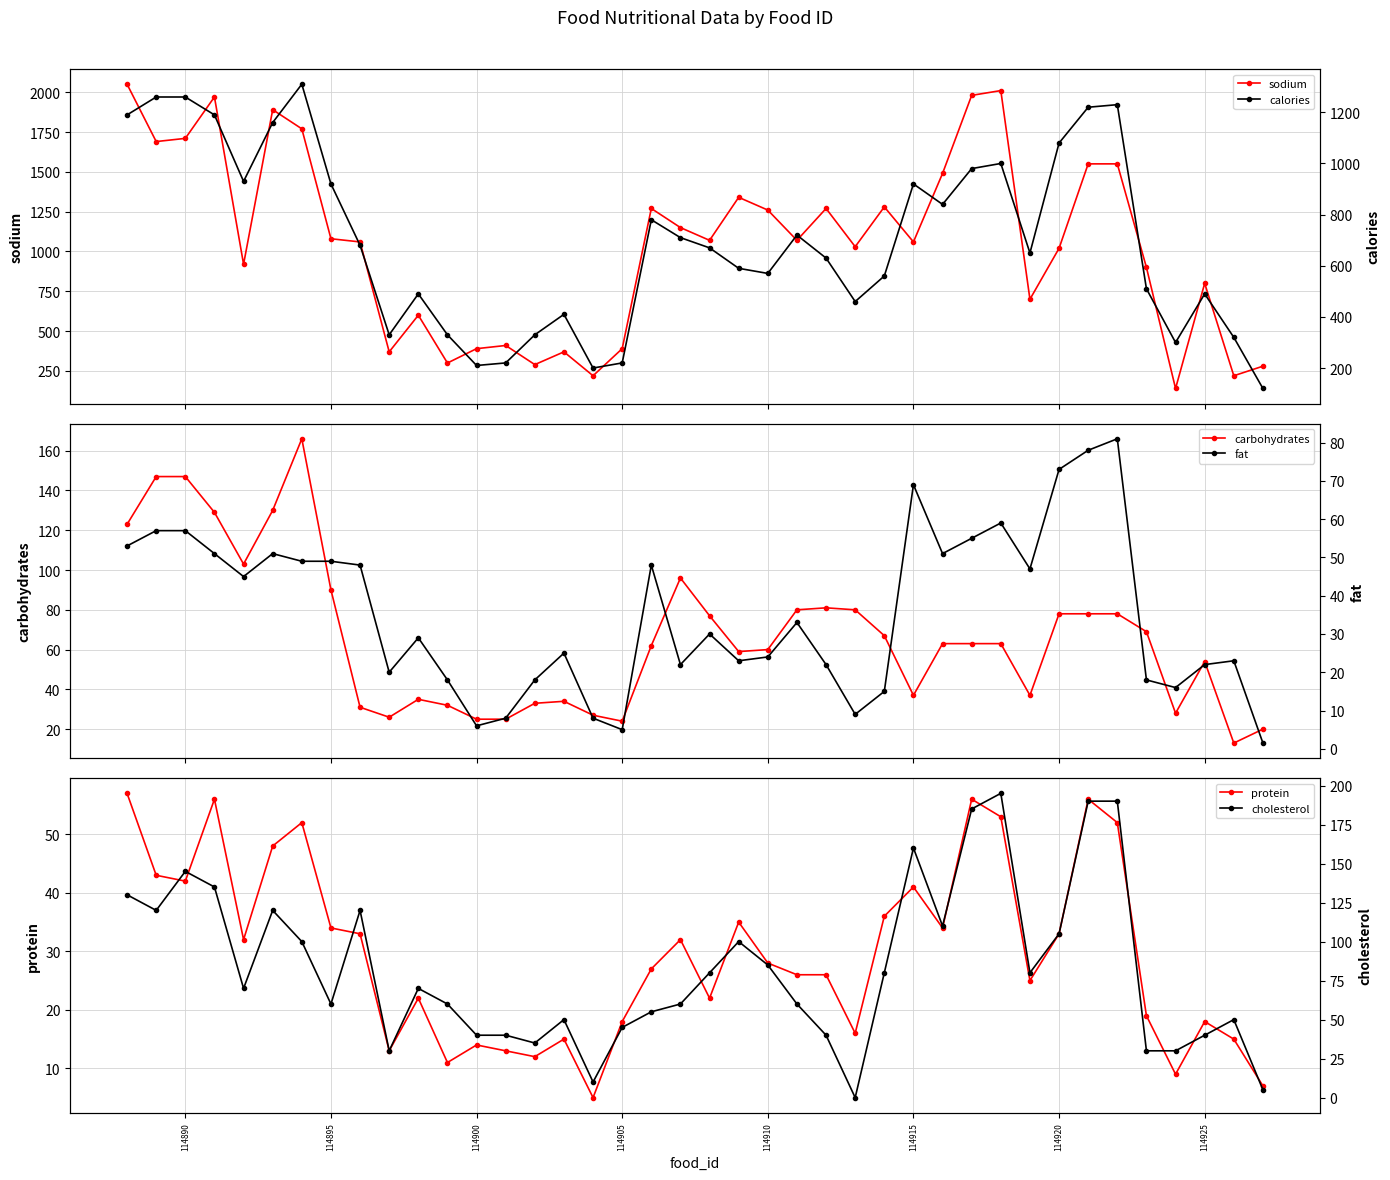

What is the maximum value for protein?

57